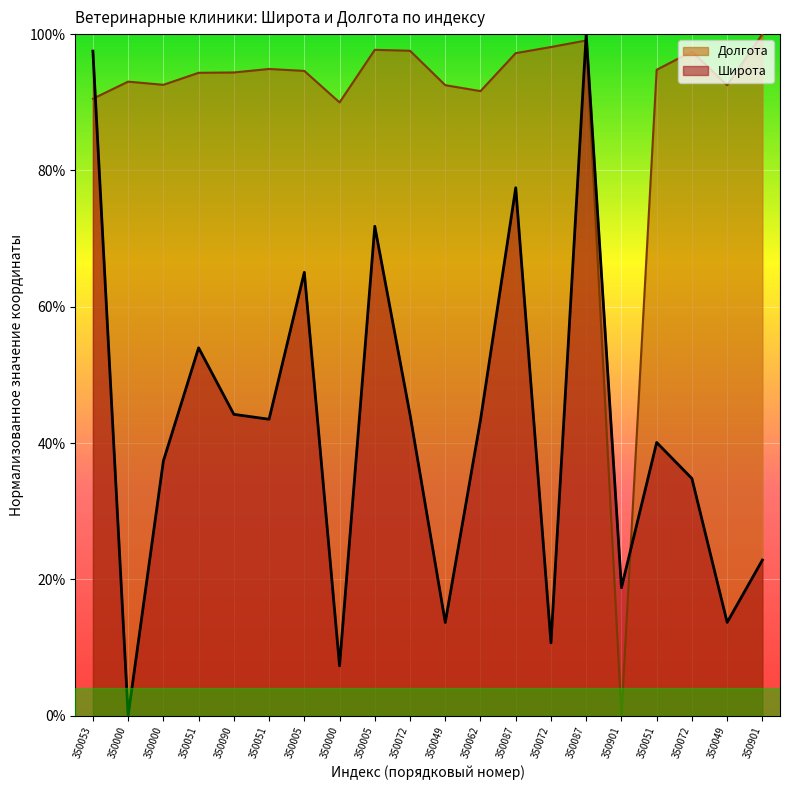

What is the difference between the maximum and second lowest values in the Долгота series?

0.1